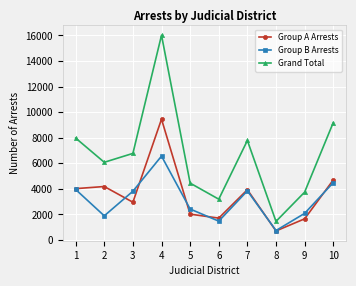

The Grand Total series shows 7787 at 7. True or false?

True